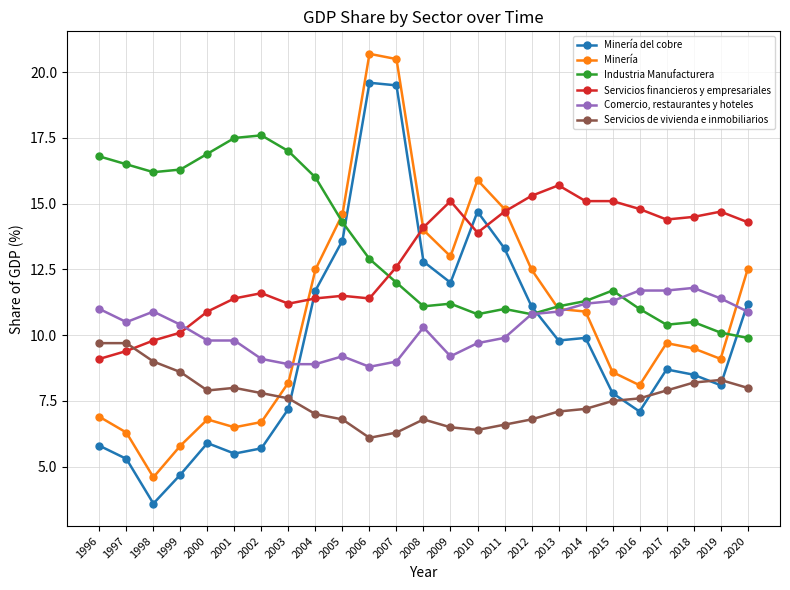

How many categories are shown in the chart?

25